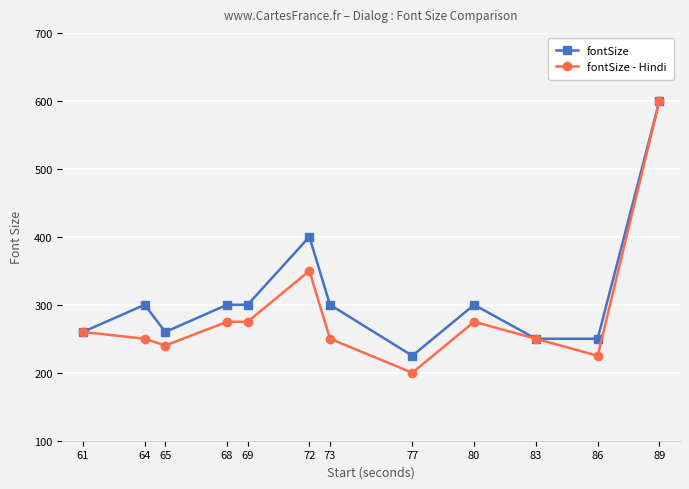

Reading right to left, what are all the values shown in this chart?

fontSize: 89=600	86=250	83=250	80=300	77=225	73=300	72=400	69=300	68=300	65=260	64=300	61=260
fontSize - Hindi: 89=600	86=225	83=250	80=275	77=200	73=250	72=350	69=275	68=275	65=240	64=250	61=260